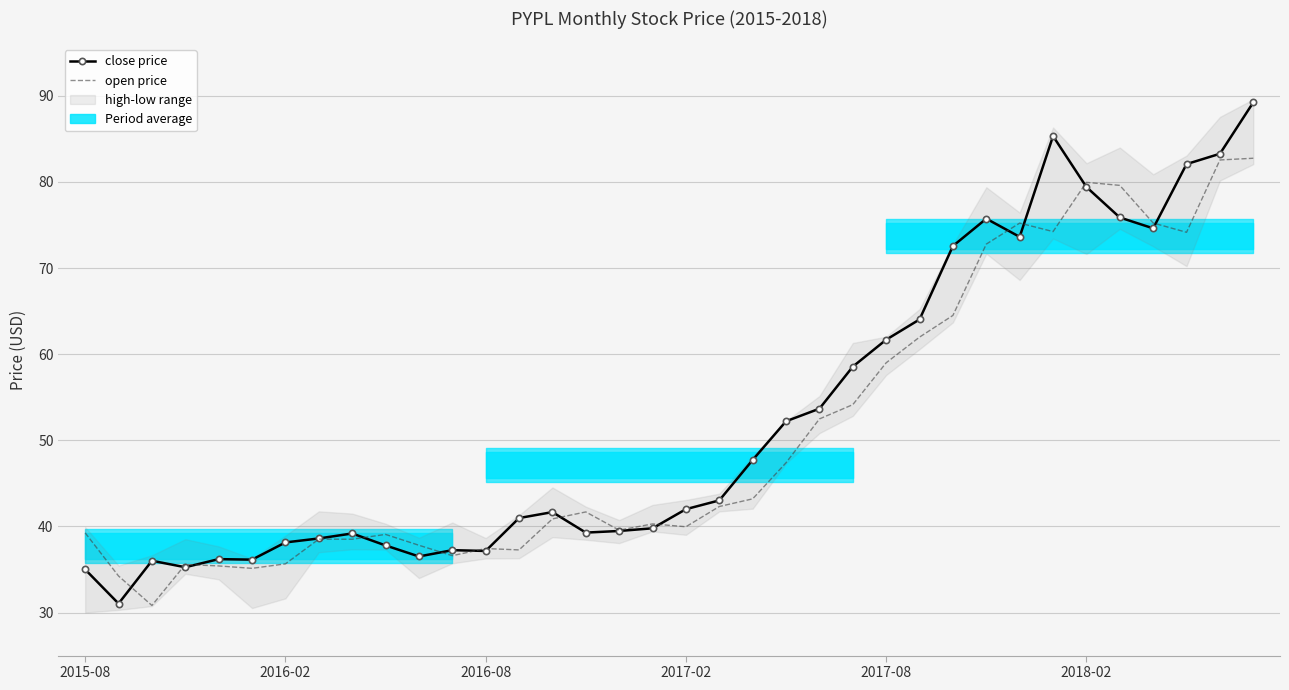

List the series in order of their peak value, lowest first.

open price, close price